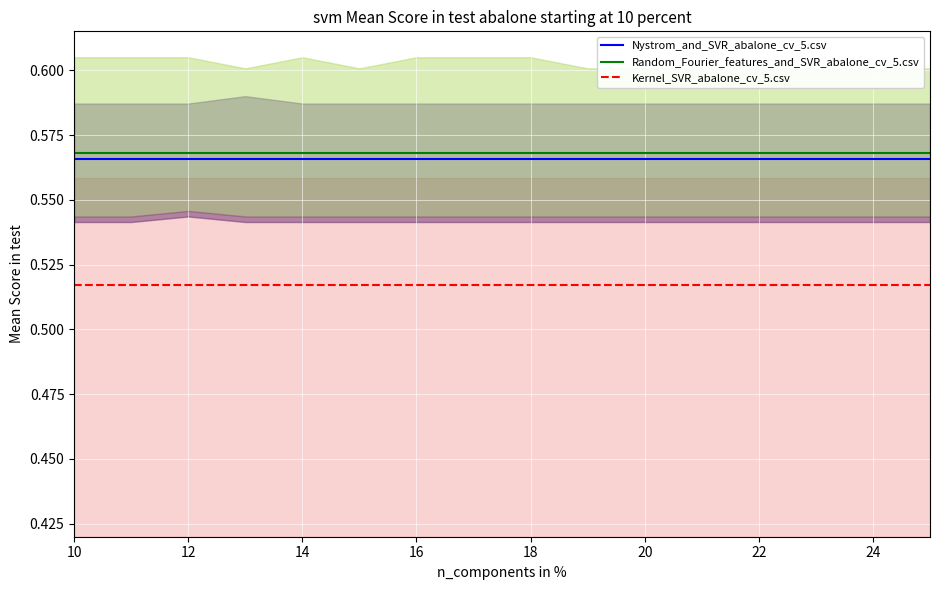

What is the total value across all series at 12?

1.7